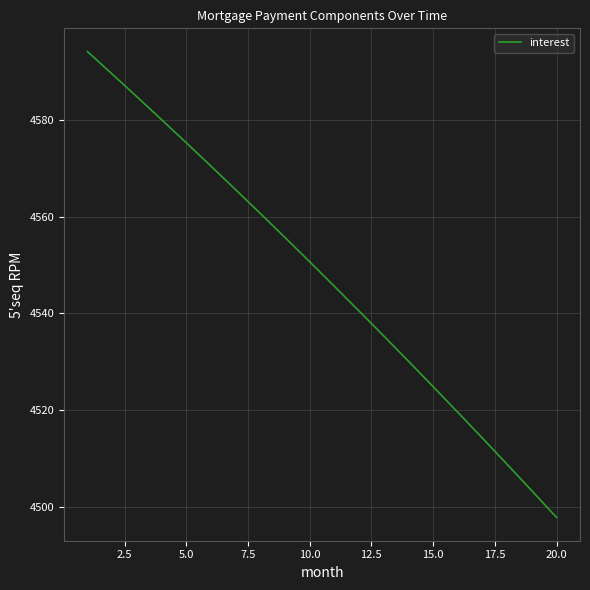

What is the smallest value displayed?

4497.9